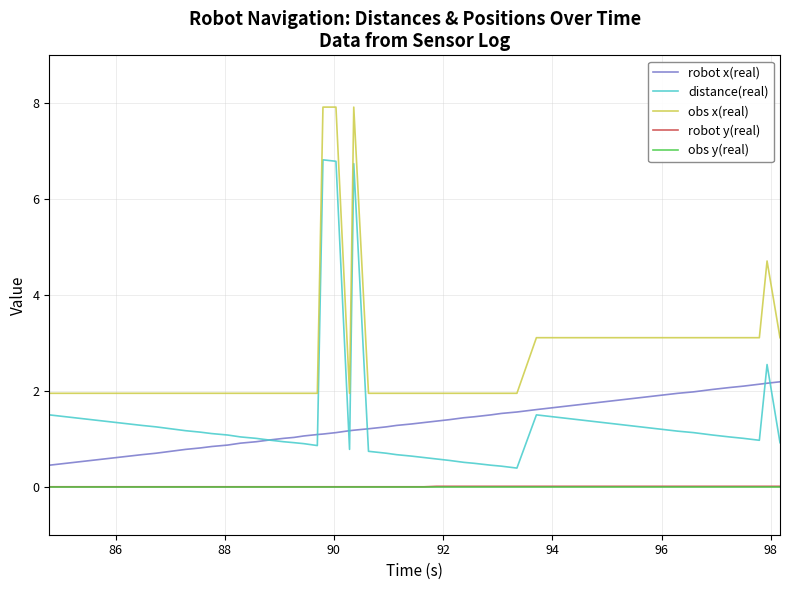

Which series has the widest spread of values?

distance(real)